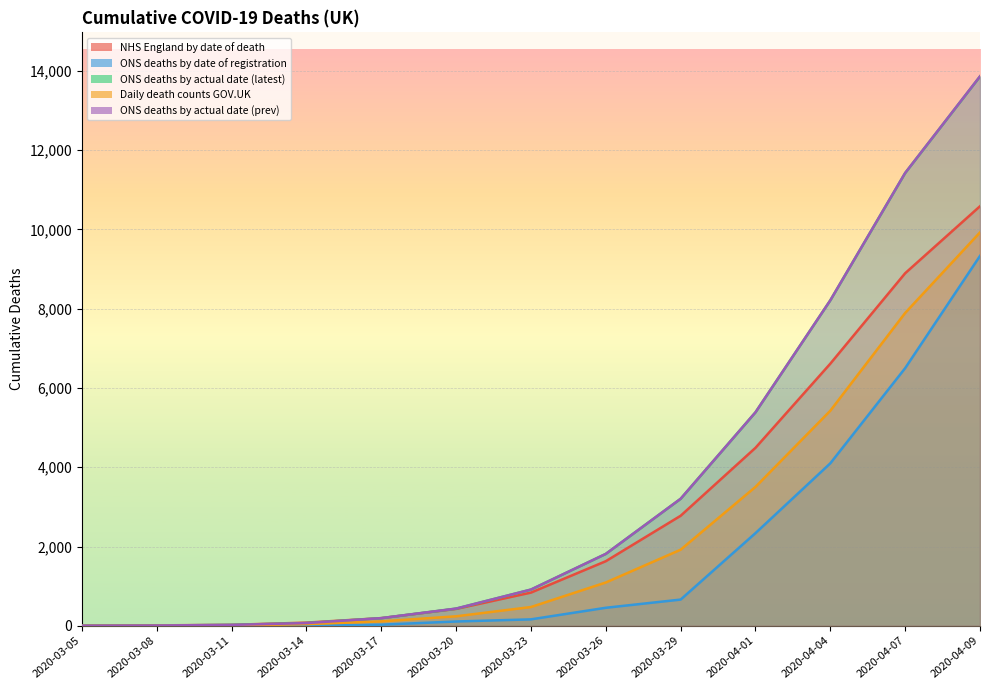

Reading left to right, list all the values displayed in this chart.

NHS England by date of death: 5	11	25	81	194	427	838	1630	2776	4490	6613	8894	10584
ONS deaths by date of registration: 0	0	3	5	29	109	163	455	662	2338	4099	6500	9331
ONS deaths by actual date (latest): 4	8	23	69	193	434	914	1814	3204	5385	8210	11422	13858
Daily death counts GOV.UK: 1	3	9	42	112	240	474	1093	1920	3504	5426	7892	9924
ONS deaths by actual date (prev): 4	8	23	69	194	435	915	1815	3205	5387	8212	11424	13861